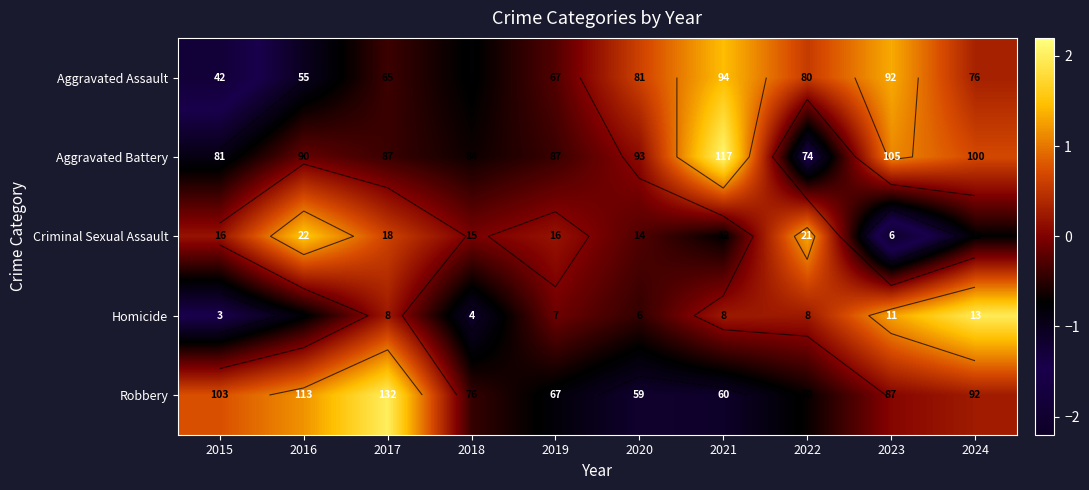

At which category is the sum across all series the highest?

2024